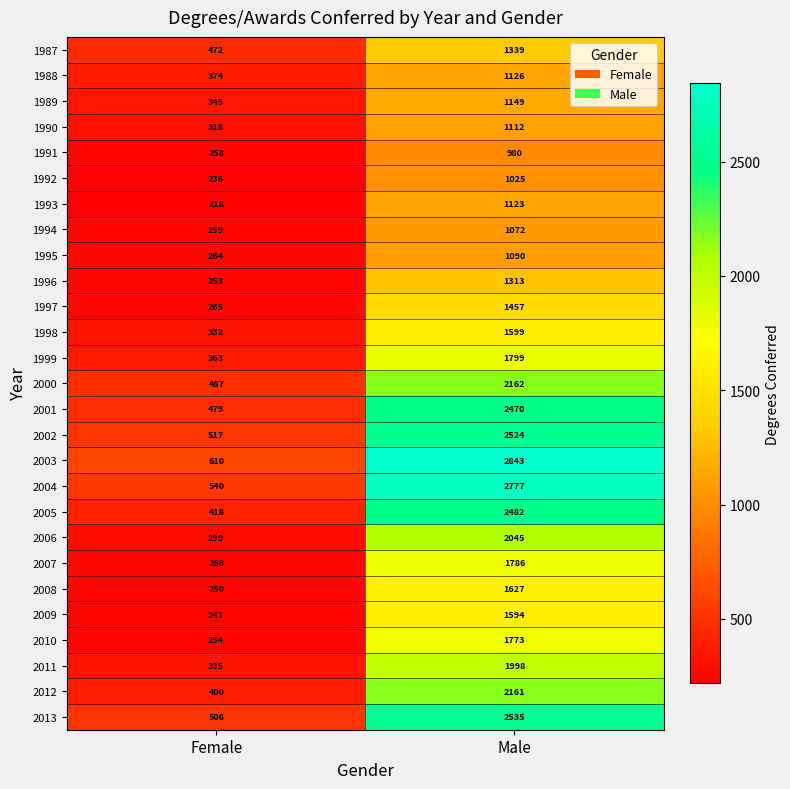

What is the sum of all 1999 values?

2162